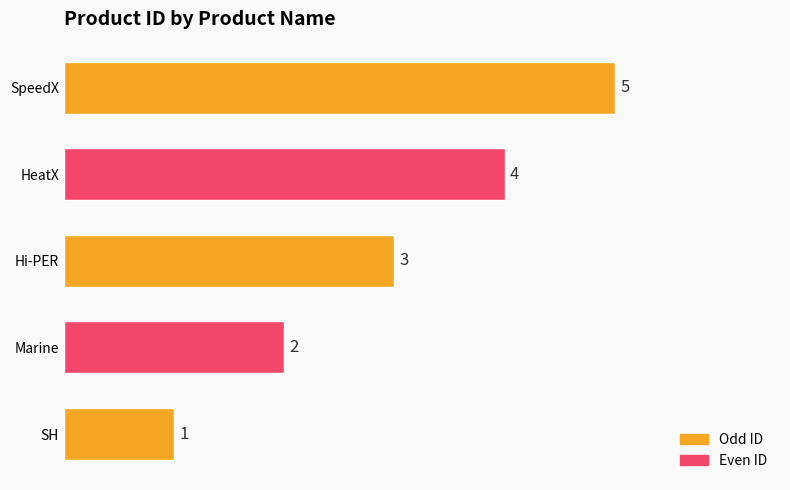

Where is the data nearest to the value 3?

Hi-PER